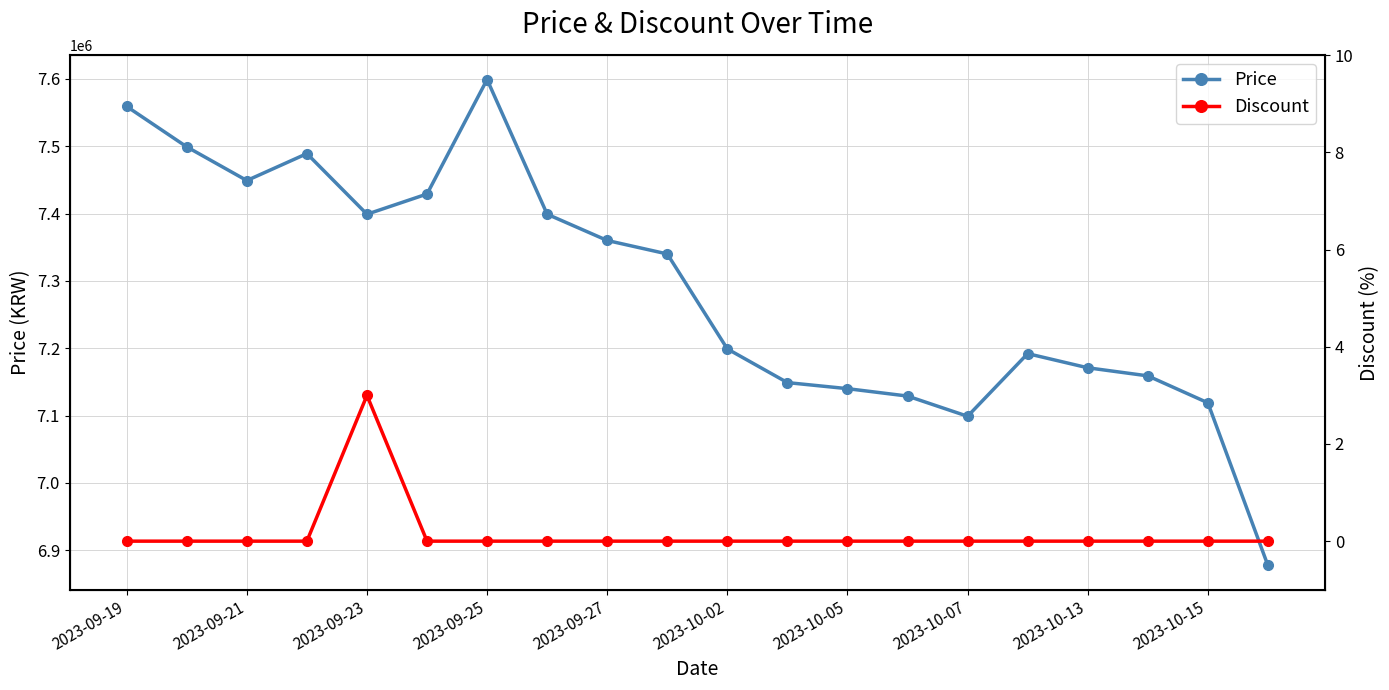

Where is the first local minimum for Price?

2023-09-21